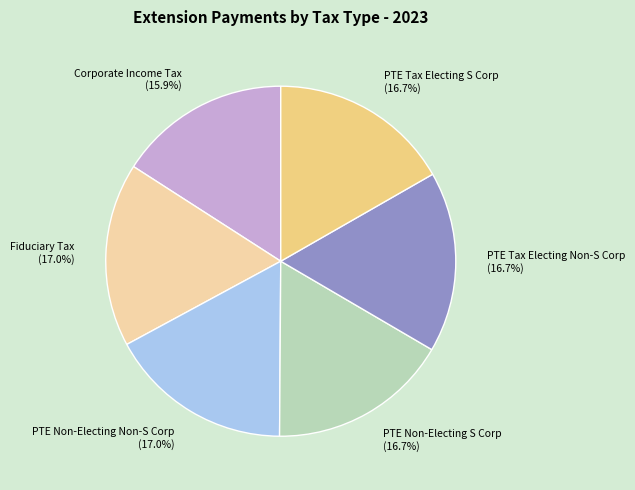

Do PTE Tax Electing Non-S Corp and PTE Non-Electing Non-S Corp together represent more than half of the pie?

No